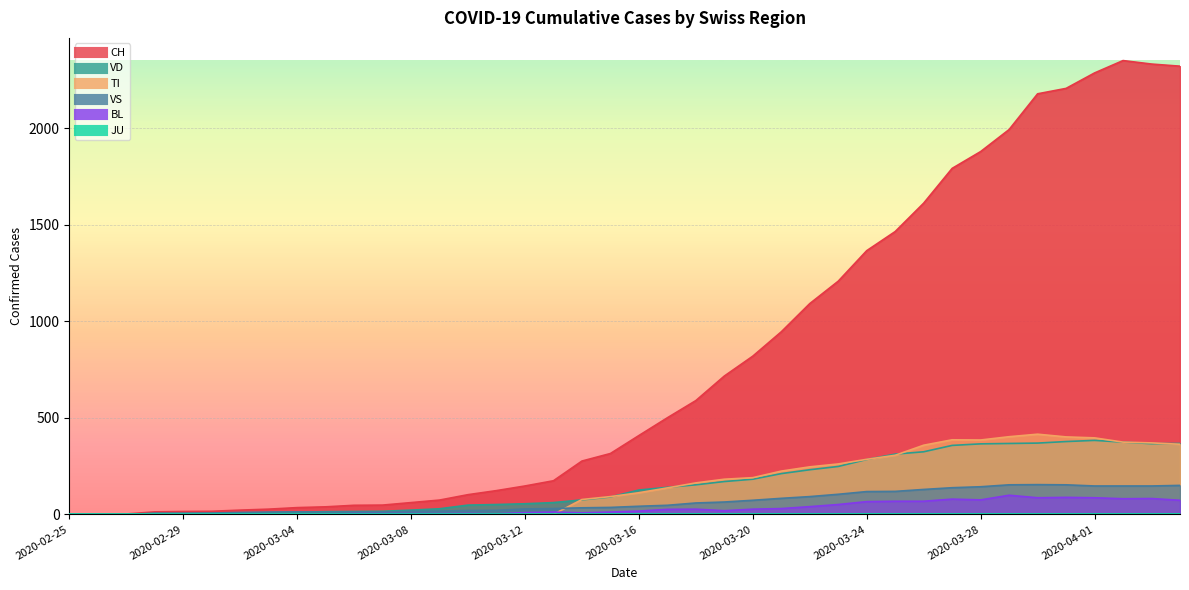

What value does the VS series have at 2020-04-02?

147